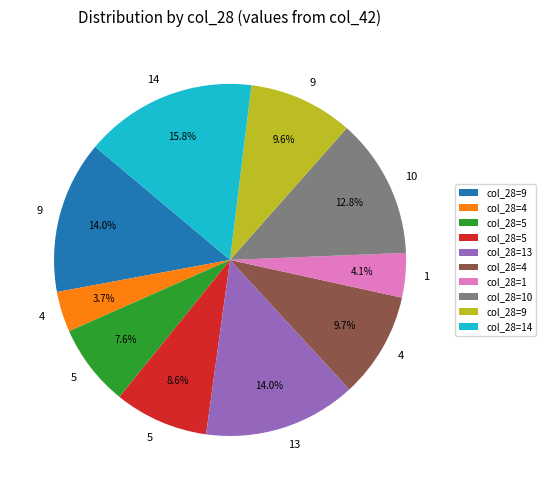

Is there any slice that represents more than half of the pie?

No